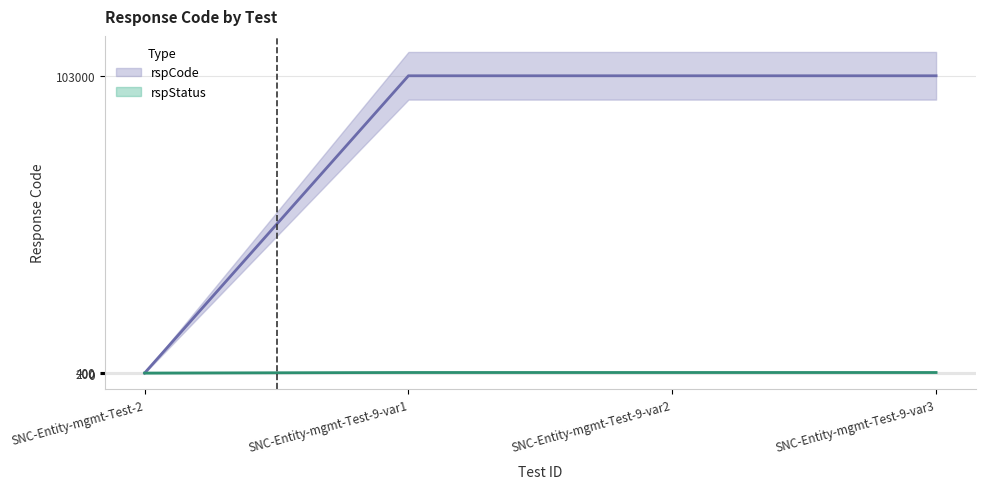

Read the value at SNC-Entity-mgmt-Test-9-var1.

103000